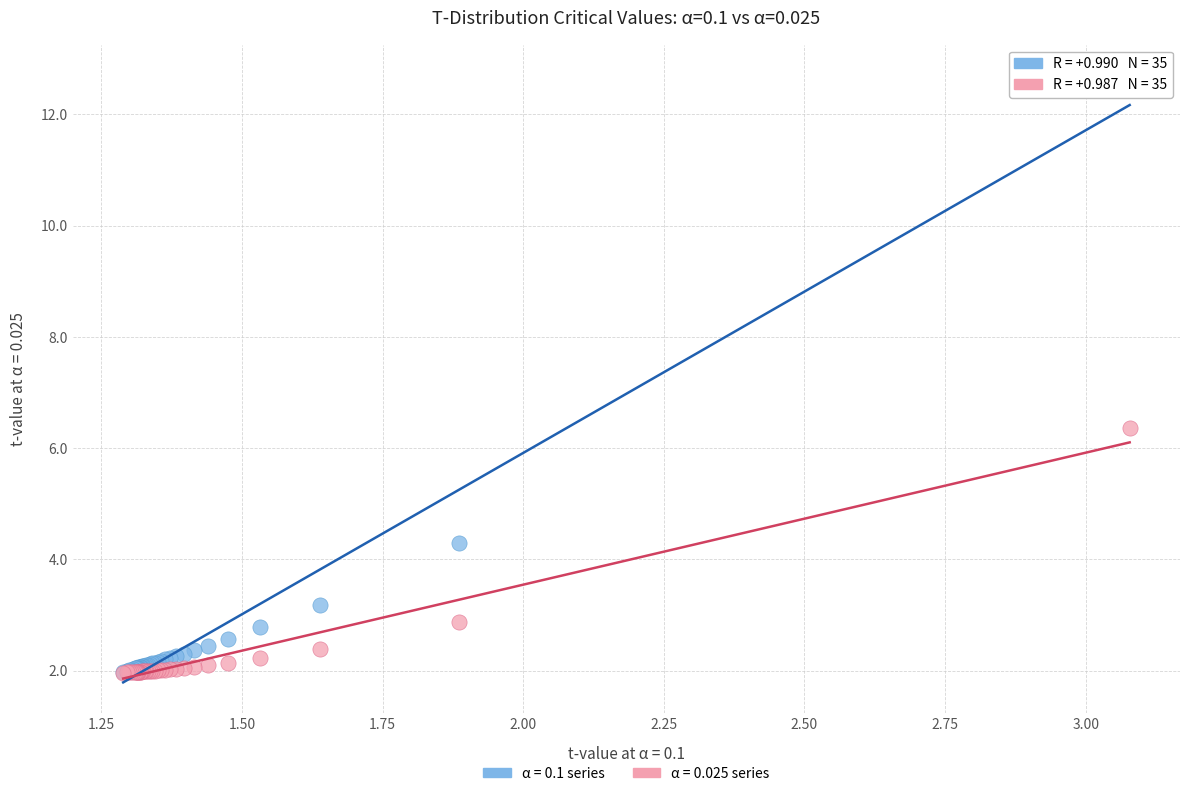

Across all series, what Y value is closest to 7?

6.4